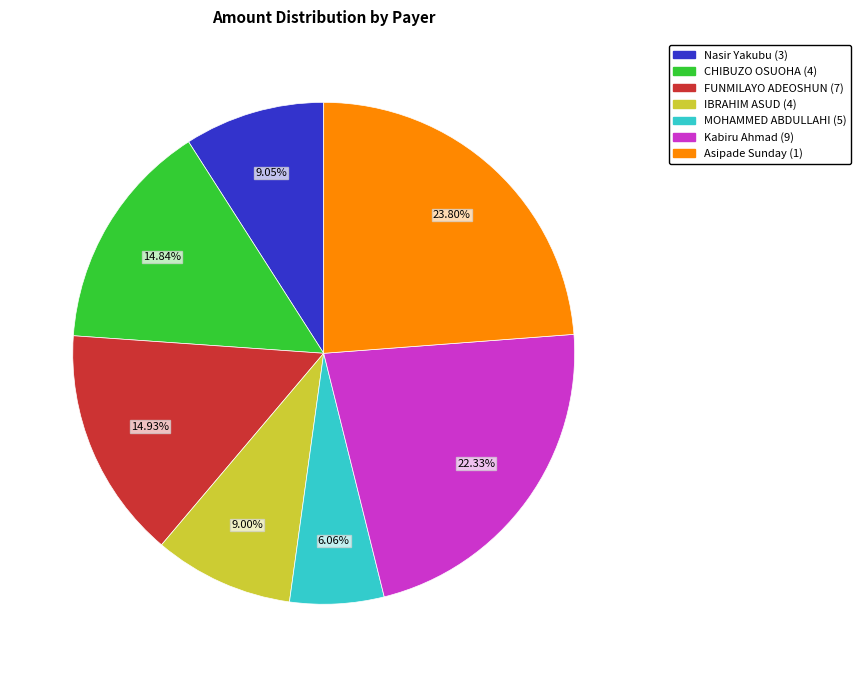

True or false: Asipade Sunday (1) accounts for 15% of the total.

False